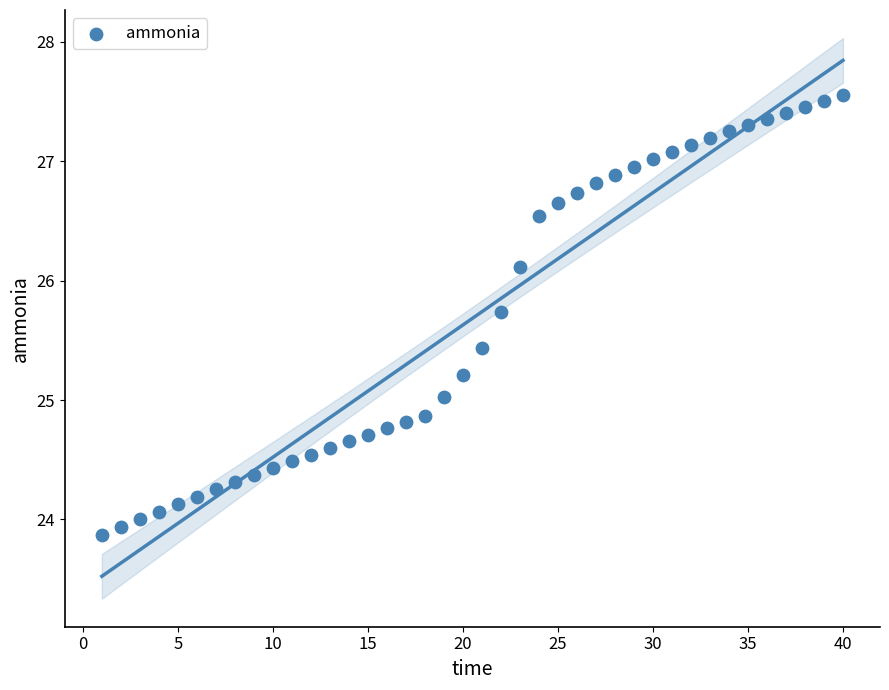

What is the range of Y values (max minus min)?

3.7